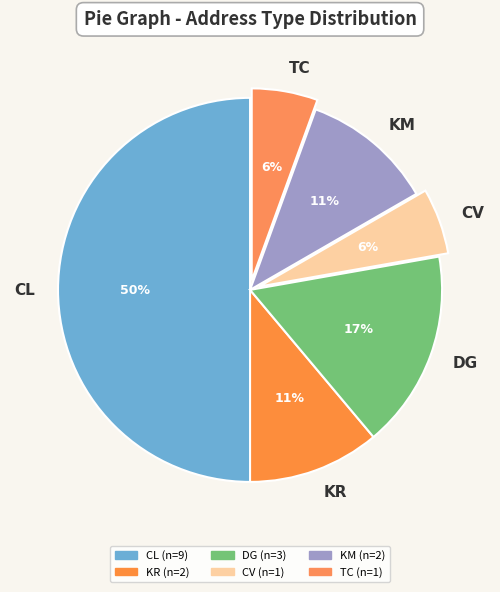

Which slice is the largest?

CL